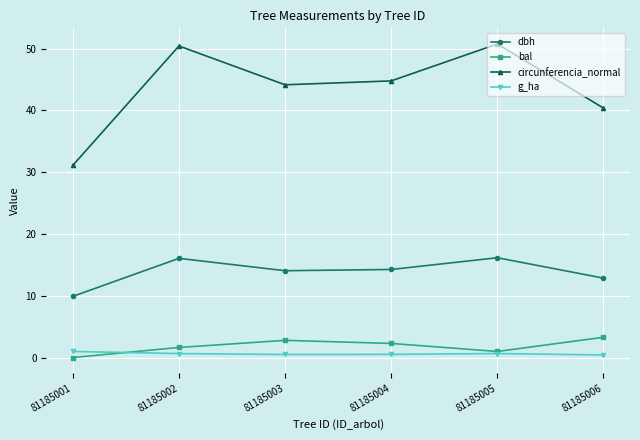

How many interior local valleys does the dbh series have?

1